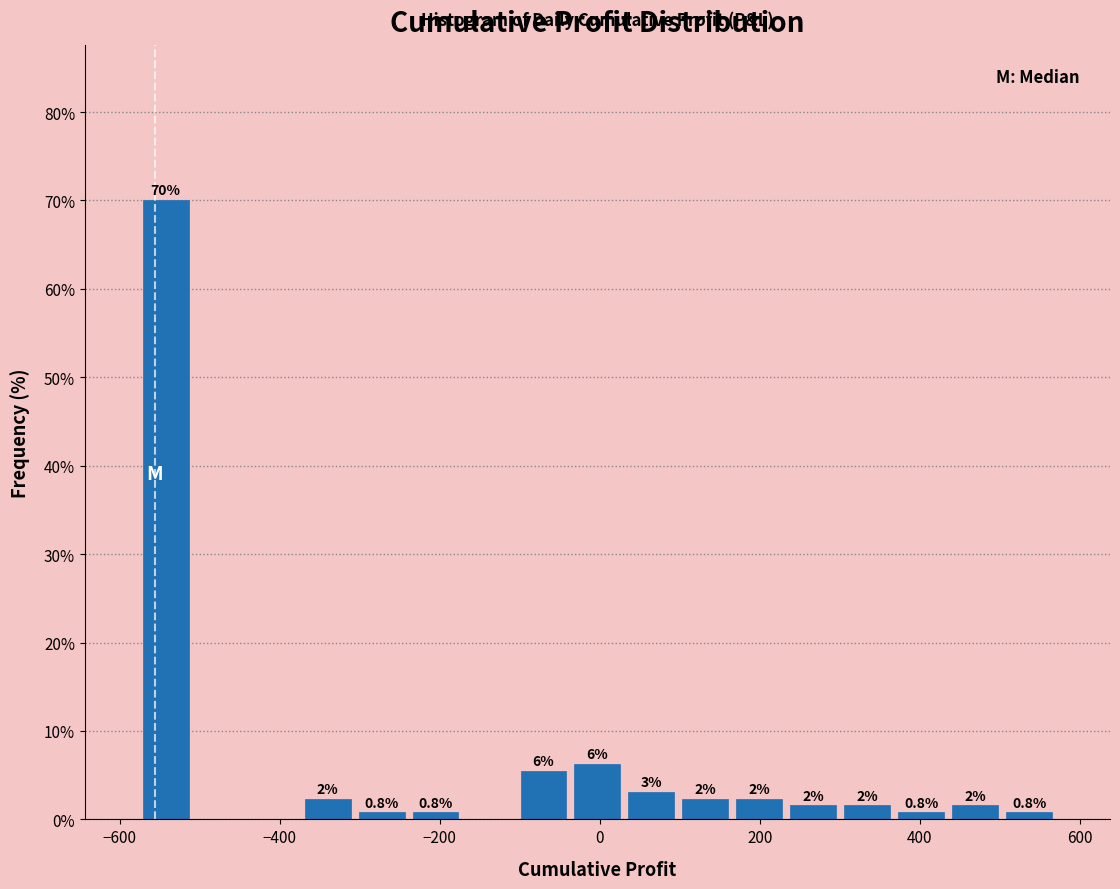

Around what value on the x-axis is the tallest bar? Give the approximate position of its centre, as read against the axis.

-540